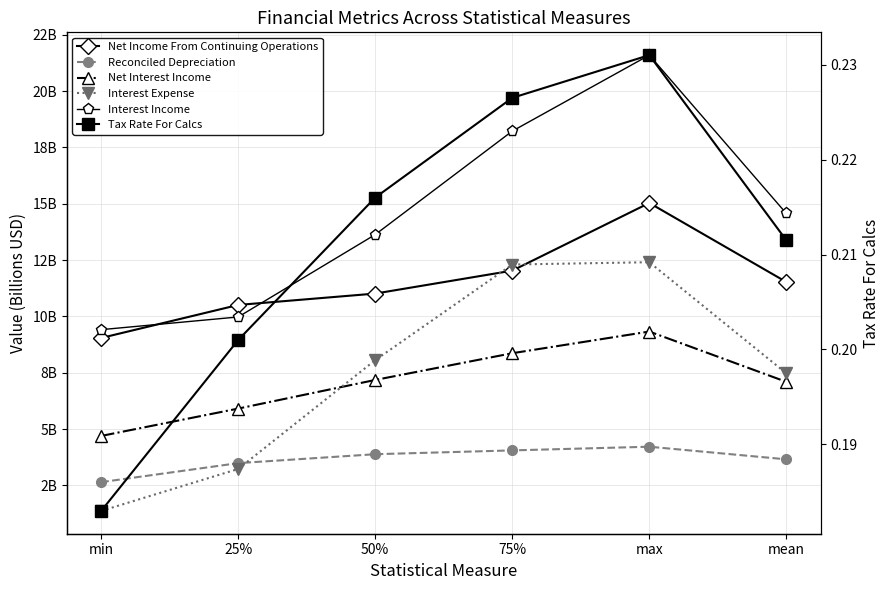

What is the sum of all Interest Income values?

87399000000.0